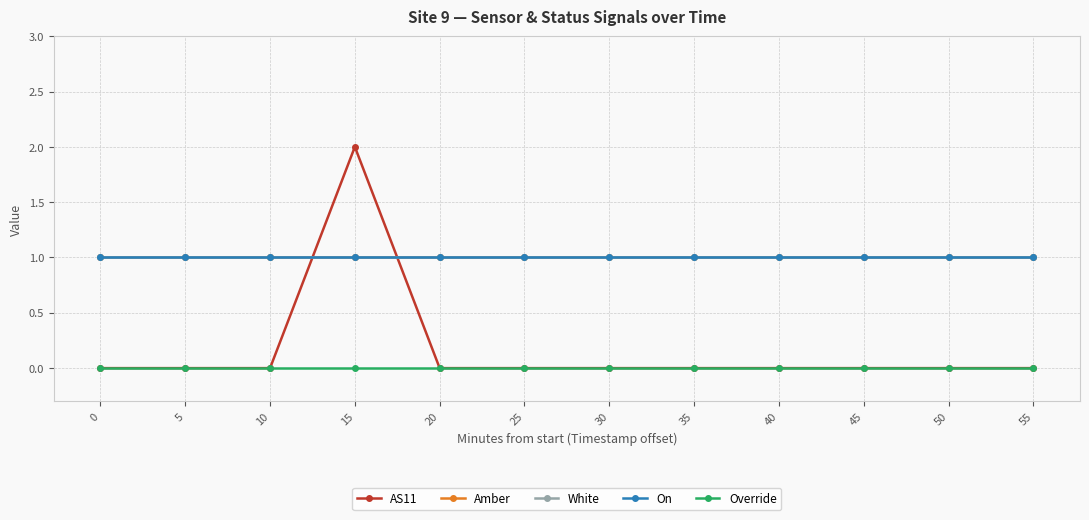

True or false: AS11 has more than 0 points higher than both neighbors.

True